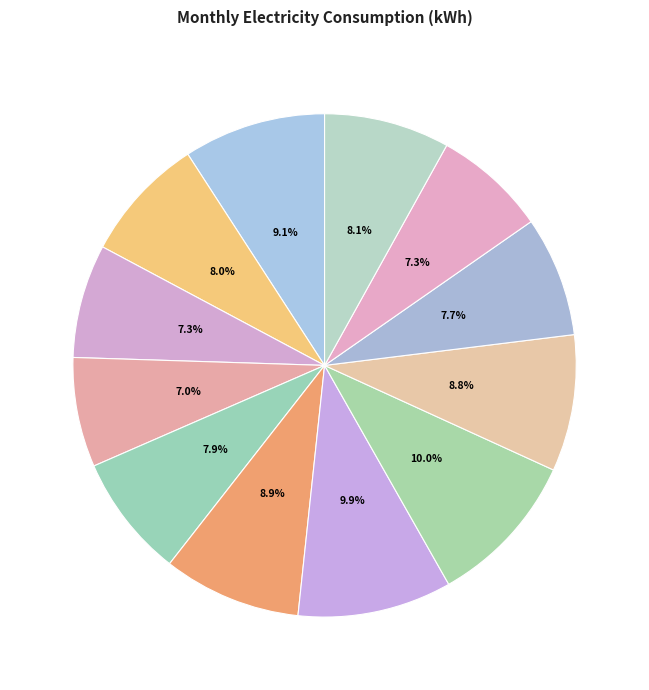

How many slices are in this pie chart?

12